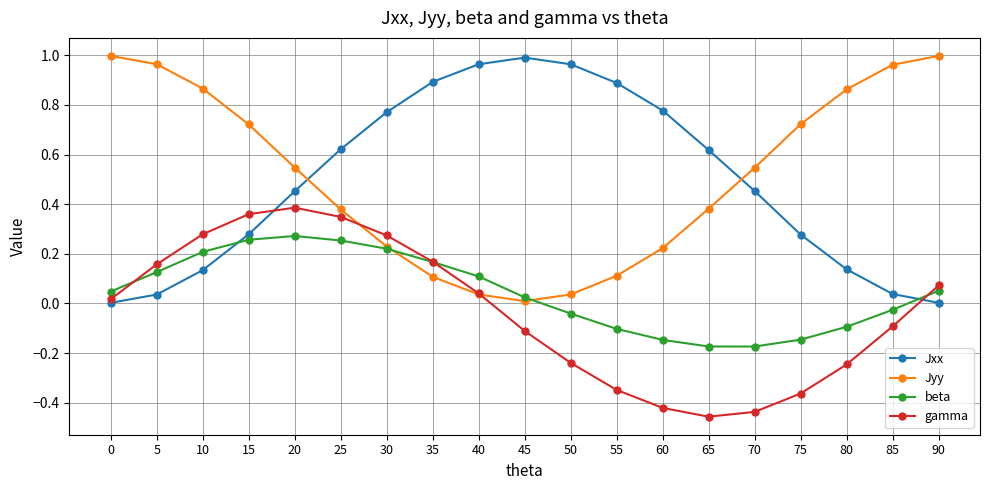

True or false: beta has more than 0 interior local peaks.

True